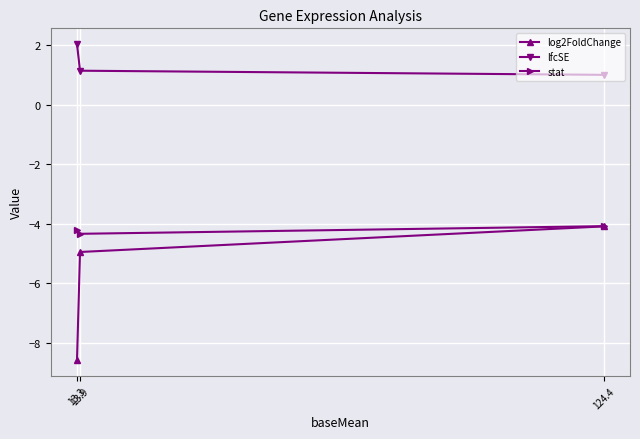

At which category does the chart reach its minimum across all series?

13.3